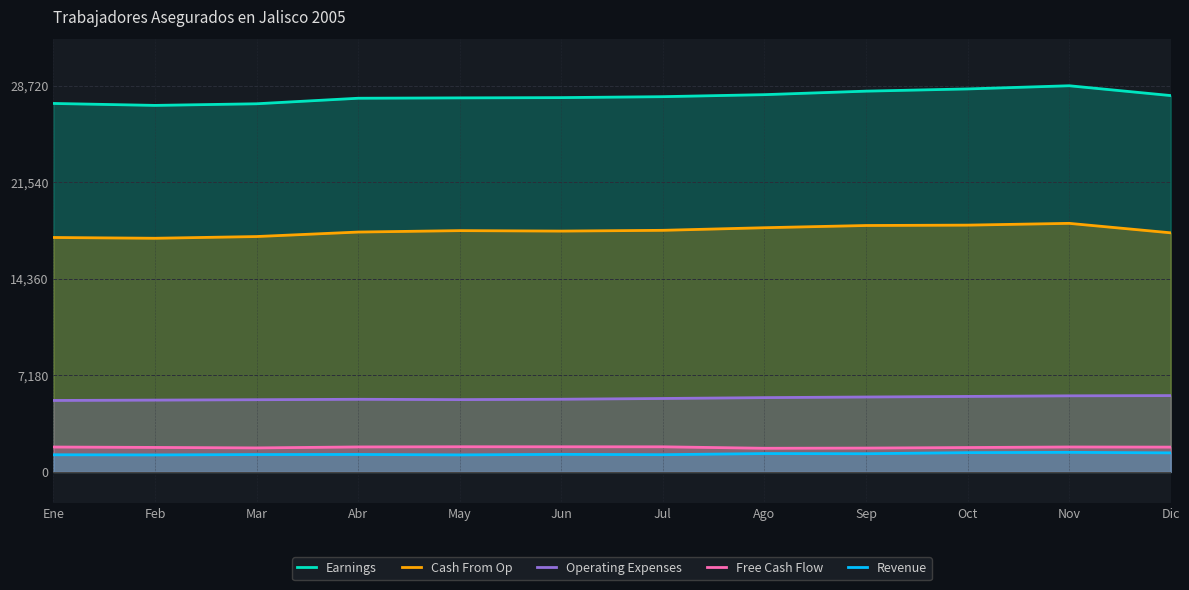

At which category does Operating Expenses reach its first local peak?

Abr